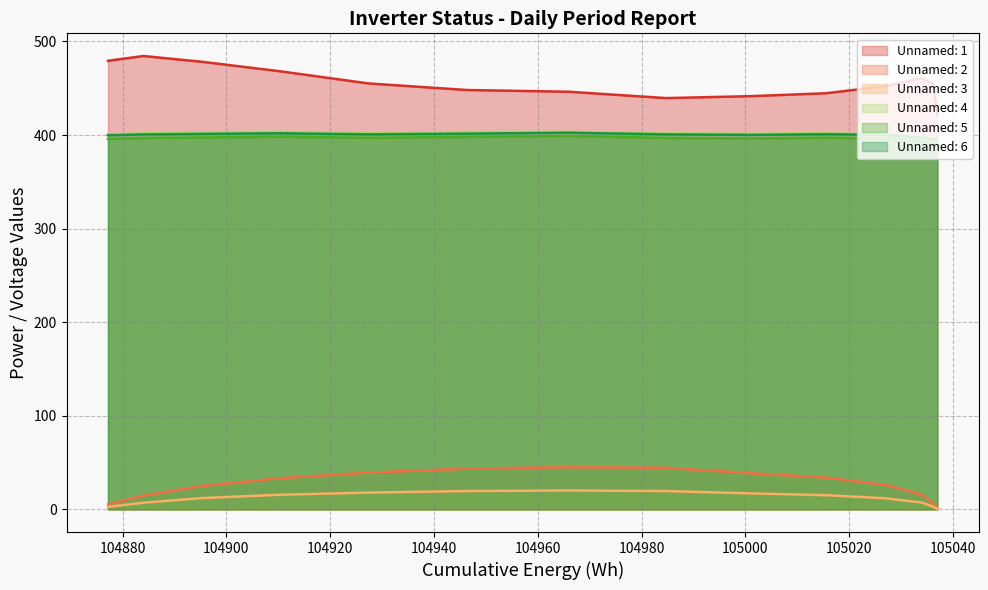

What is the maximum value for Unnamed: 2?

45.0